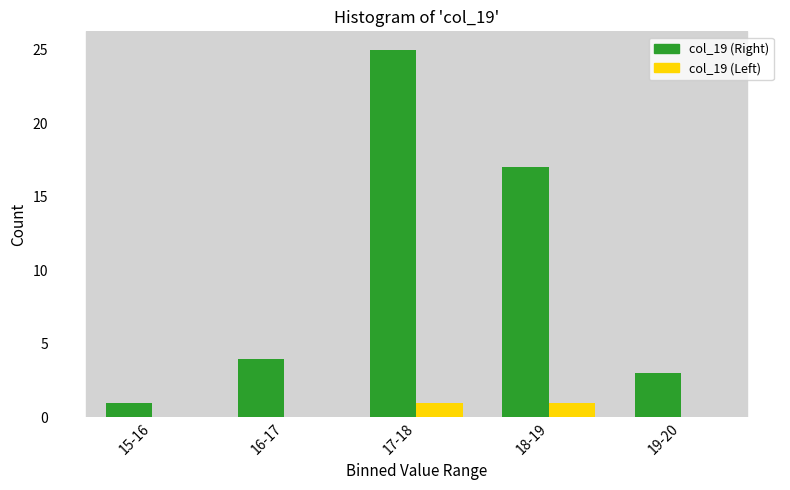

Reading left to right, extract all data points from this chart.

col_19 (Right): 15-16=1	16-17=4	17-18=25	18-19=17	19-20=3
col_19 (Left): 15-16=0	16-17=0	17-18=1	18-19=1	19-20=0